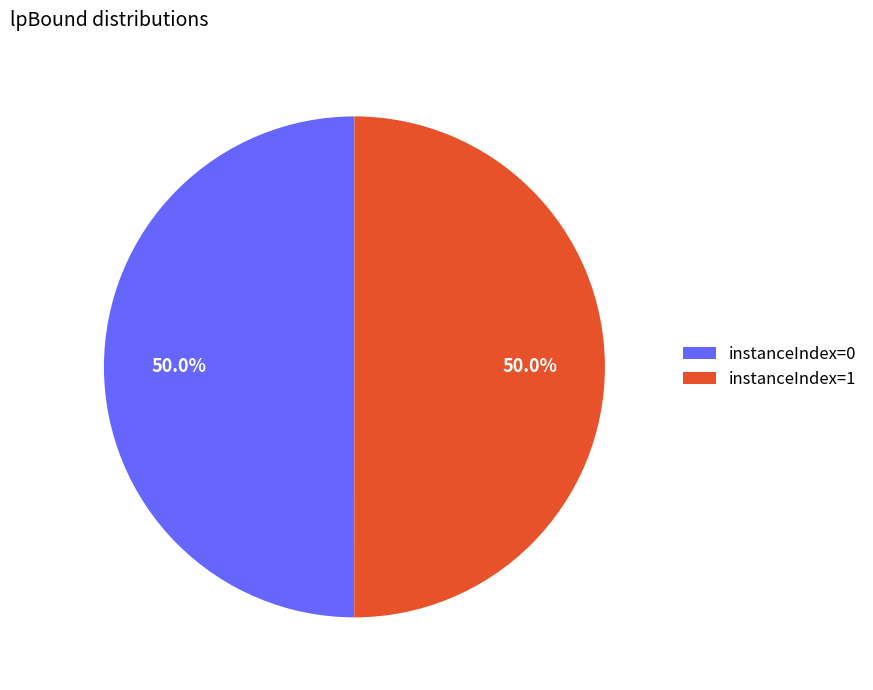

How much of the chart is everything except instanceIndex=1?

50.0%